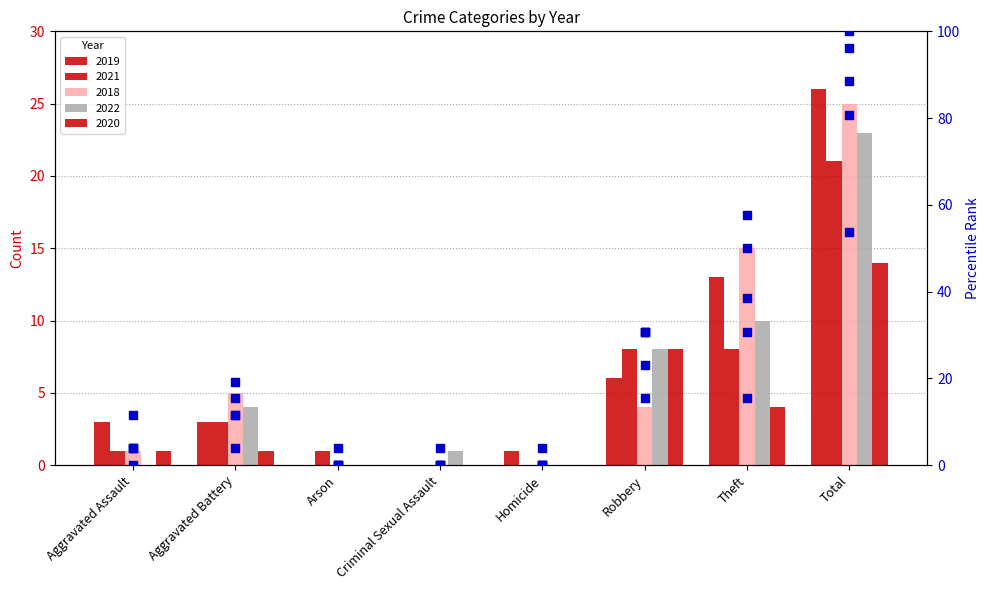

Which has a higher value, Homicide or Criminal Sexual Assault?

Homicide